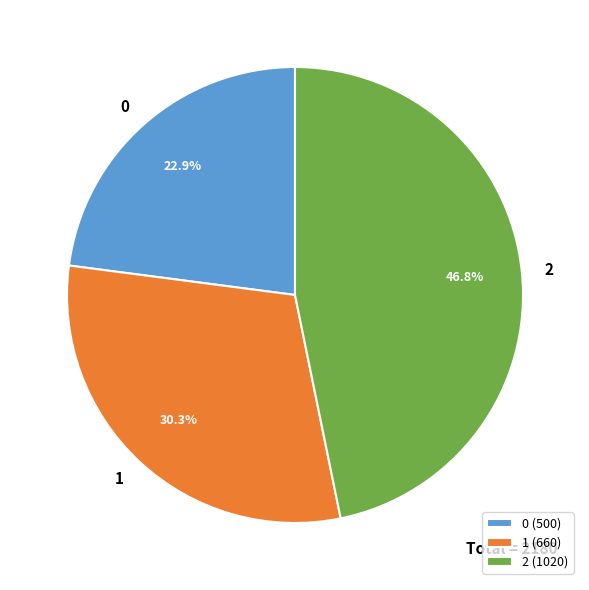

What portion of the pie excludes 0?

77.1%